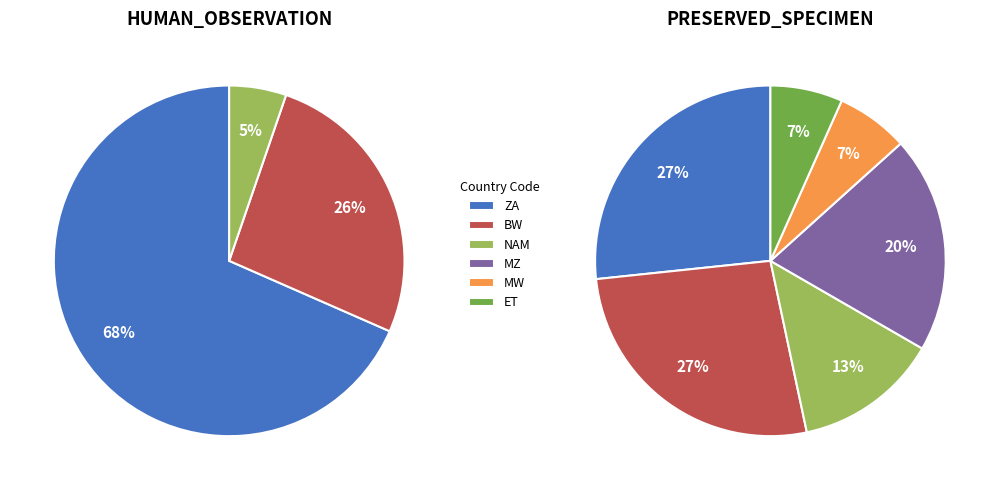

To the nearest percent, what is the combined percentage of ZA and BW?

83%